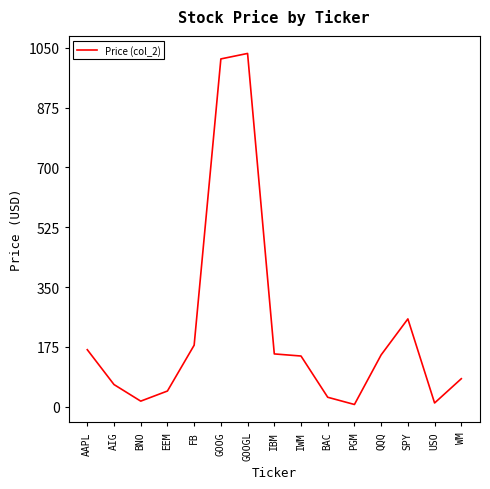

What is the sum of all values?

3361.4